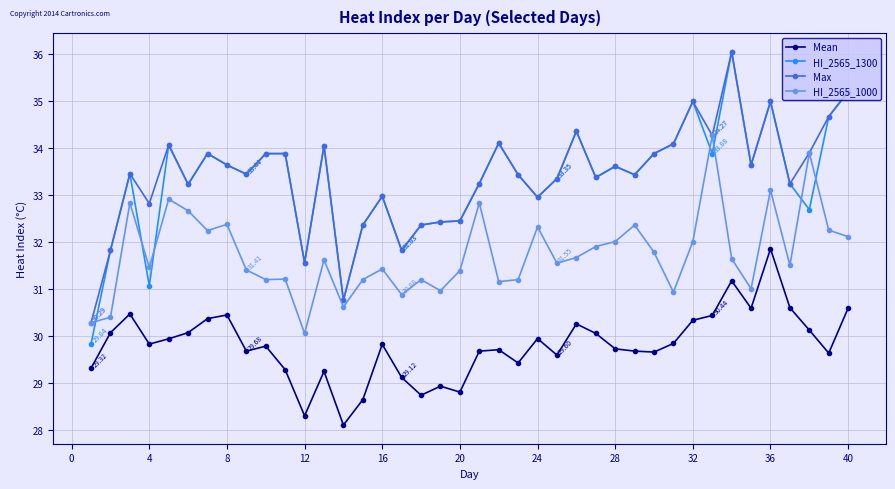

True or false: Max has more than 0 points higher than both neighbors.

True